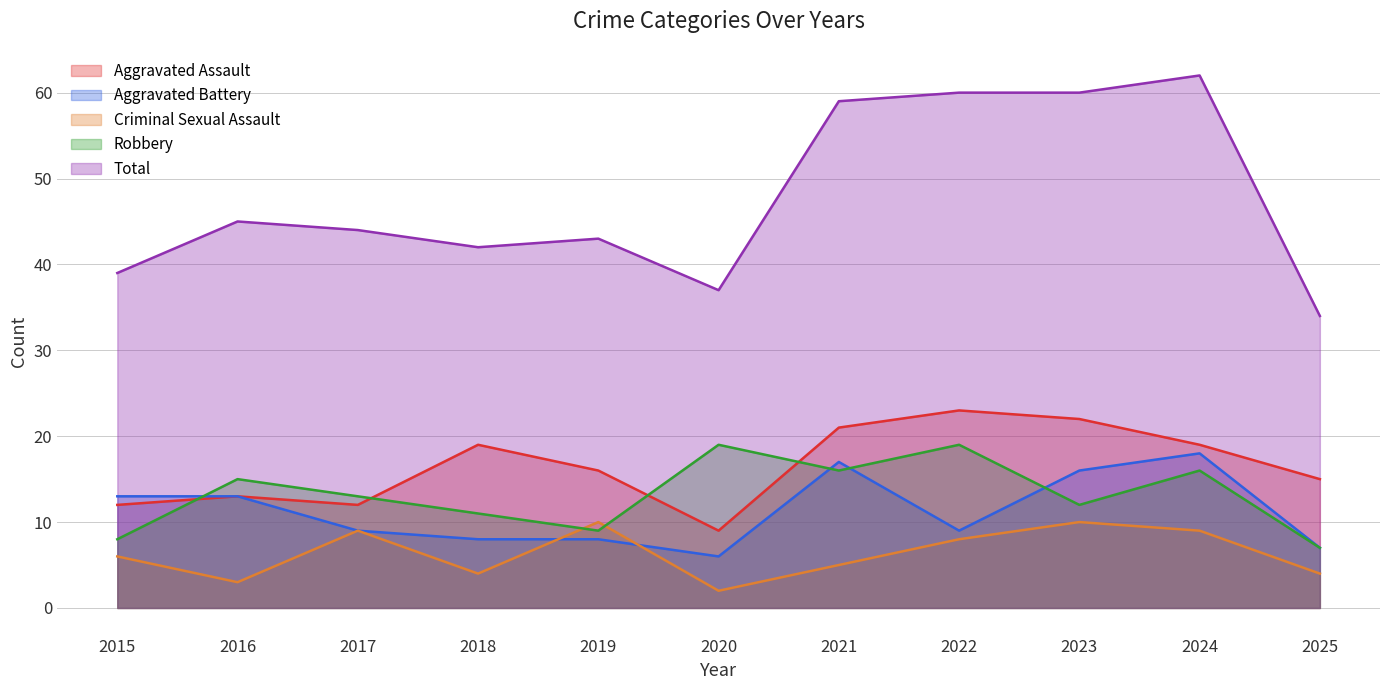

What is the difference between the second highest and second lowest values in the Robbery series?

11